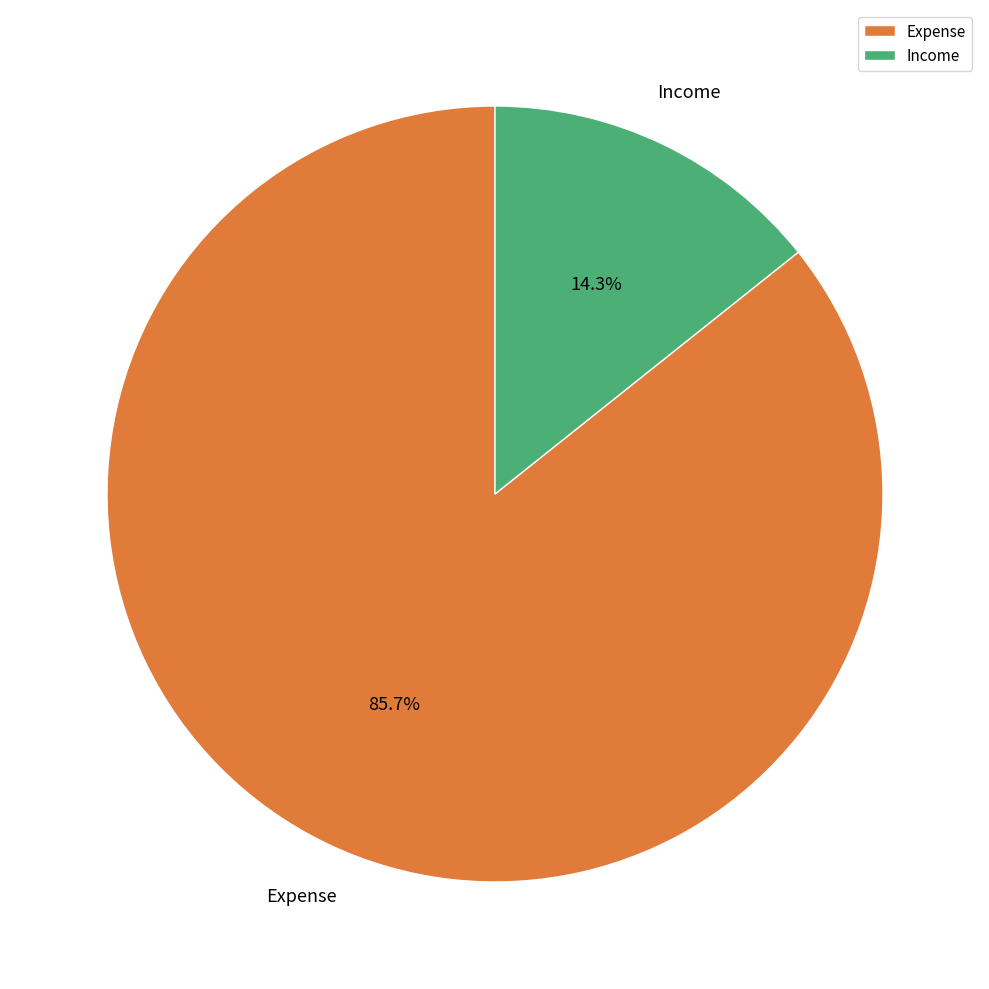

How many slices are in this pie chart?

2